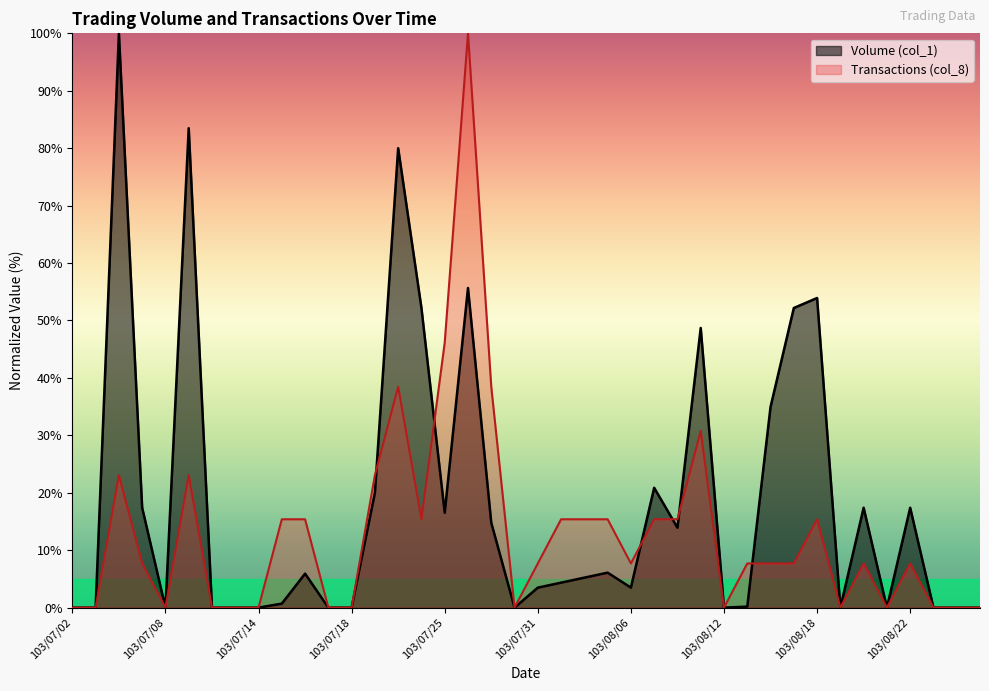

After their last crossing, which series has the higher values: Transactions (col_8) or Volume (col_1)?

Volume (col_1)